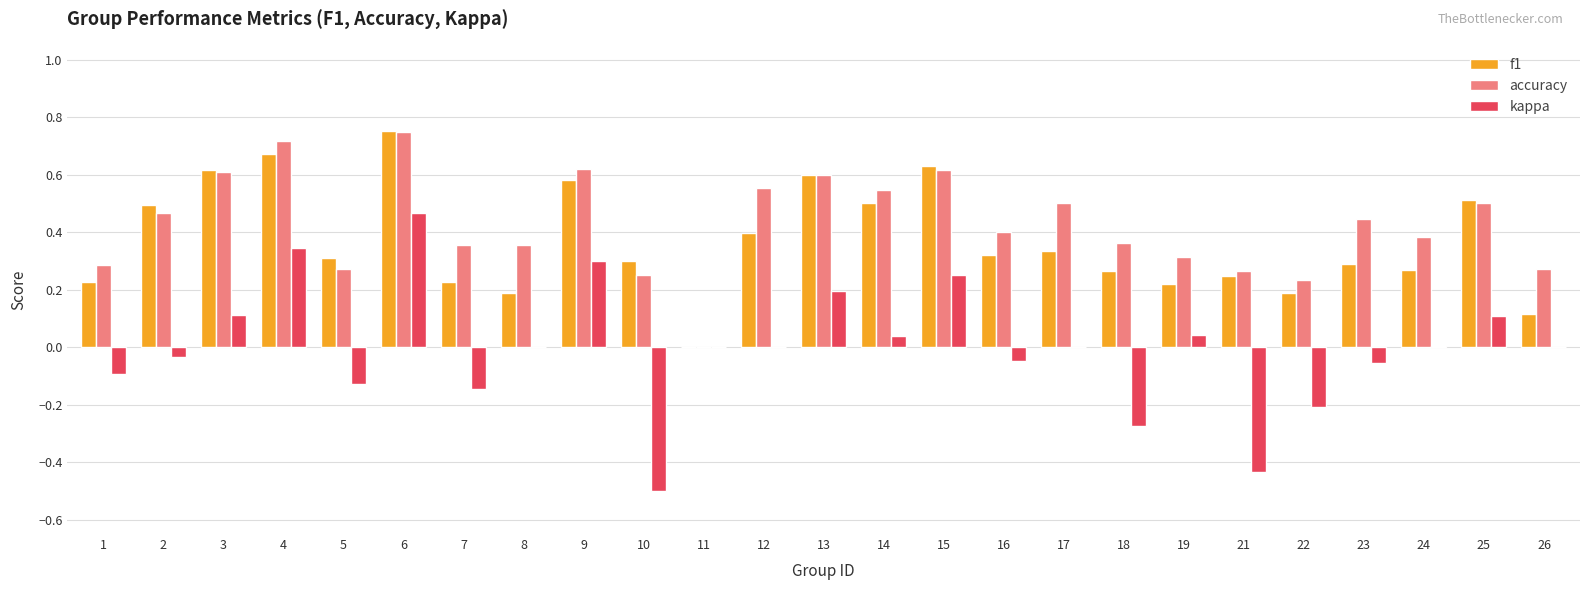

Count the number of data series in this chart.

3